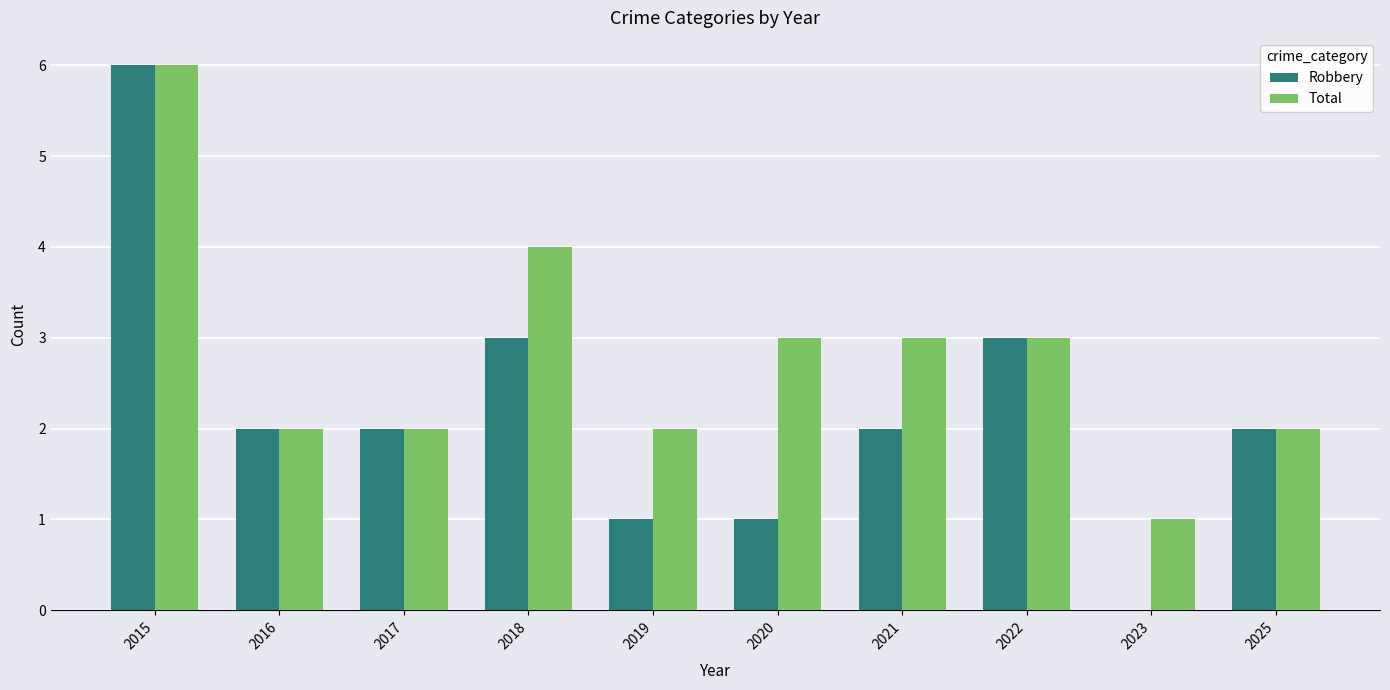

True or false: Robbery has a value of 6 at 2015.

True